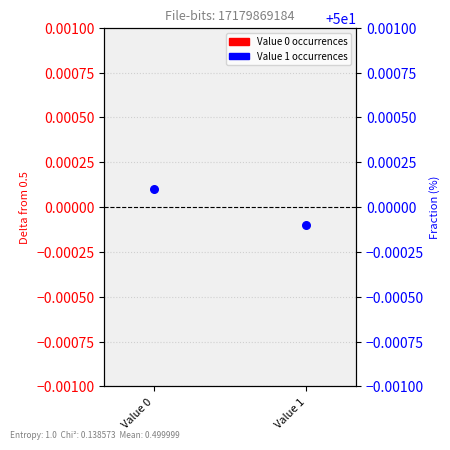

Which series has the largest Y range (max minus min)?

Fraction (%)